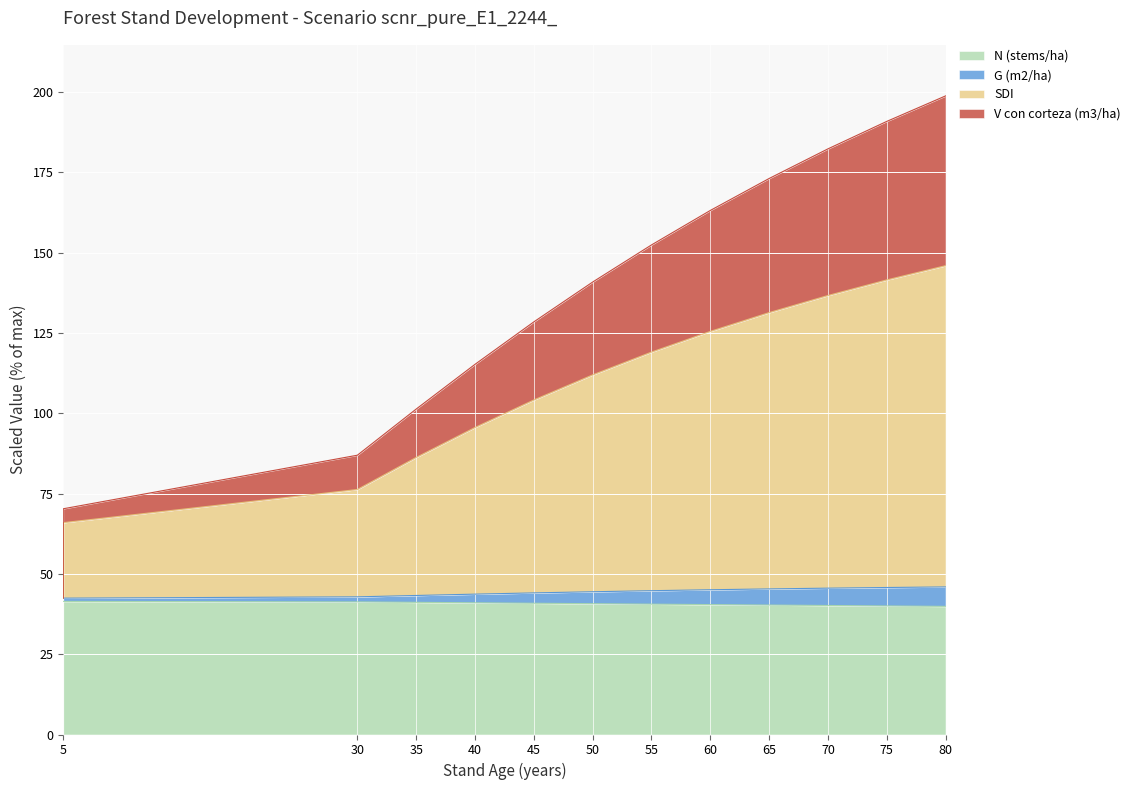

Count the number of categories in the chart.

16